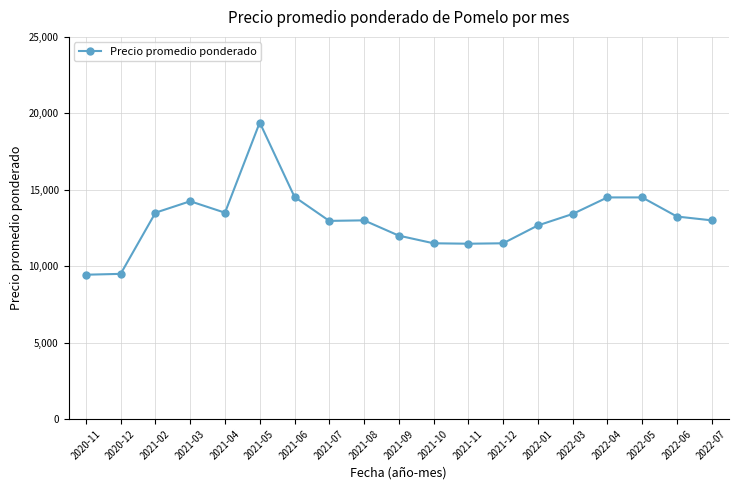

What is the change in value from 2021-10 to 2022-04?

+3000